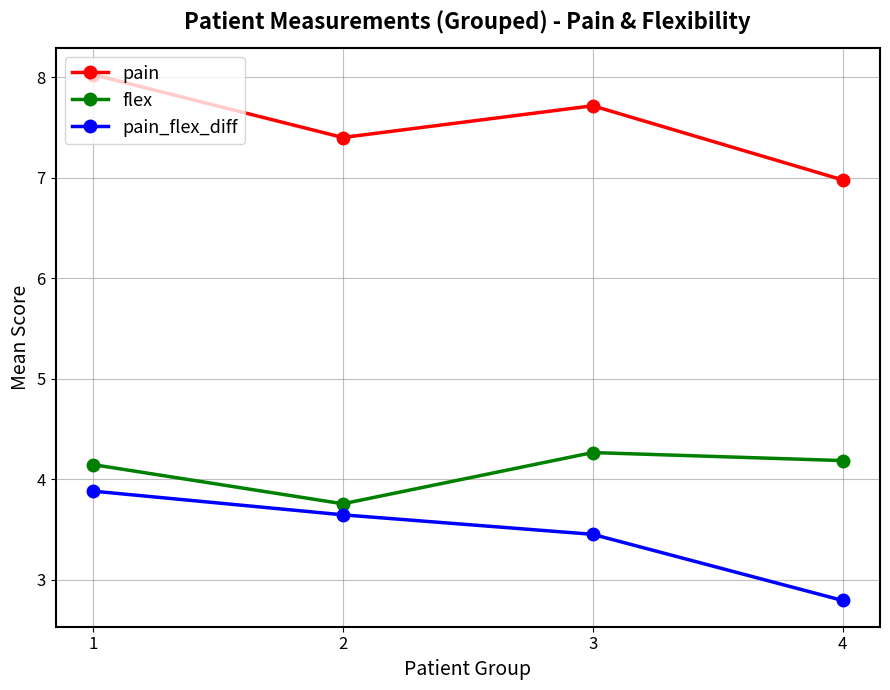

What is the difference between the highest and lowest values at 4?

4.2